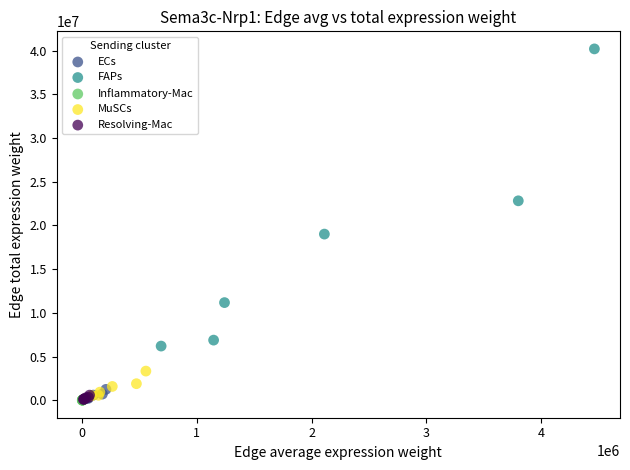

Which series reaches the maximum Y coordinate?

FAPs